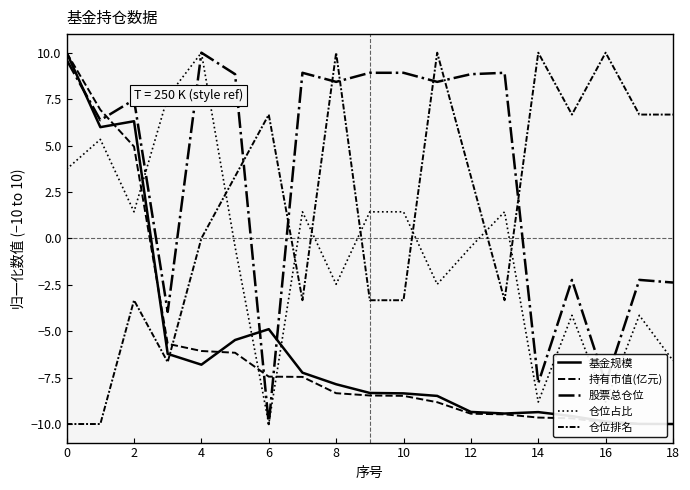

How many lines are shown in the chart?

5